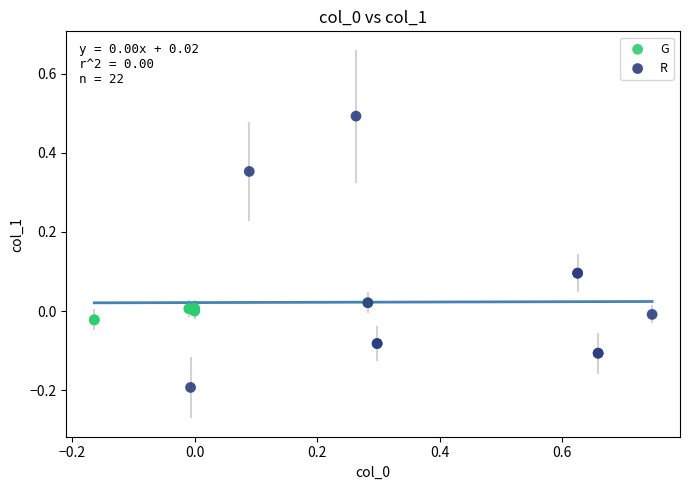

Which series has the widest spread of Y values?

R